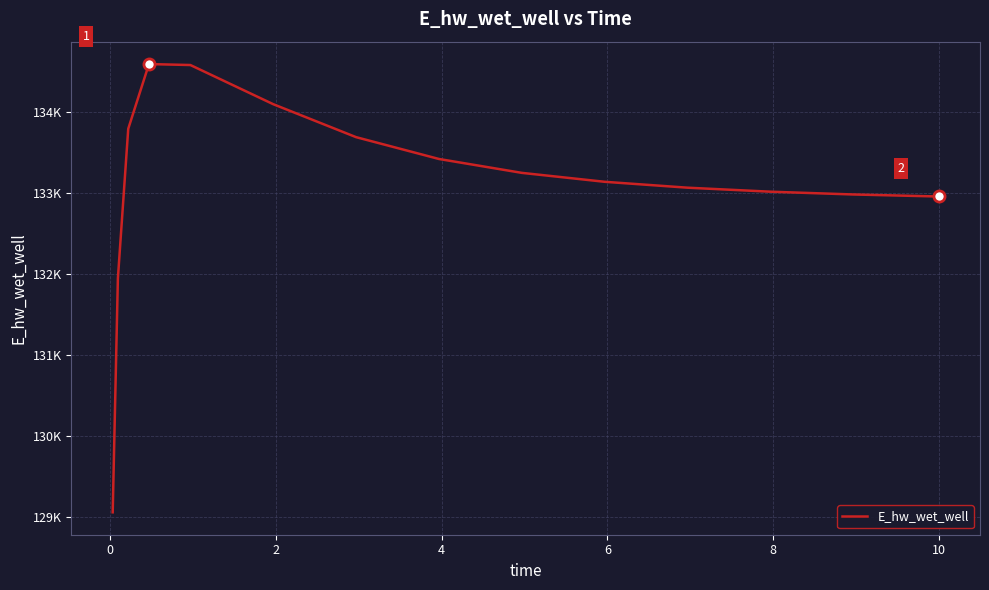

Is this an area chart (filled region under the line)?

No